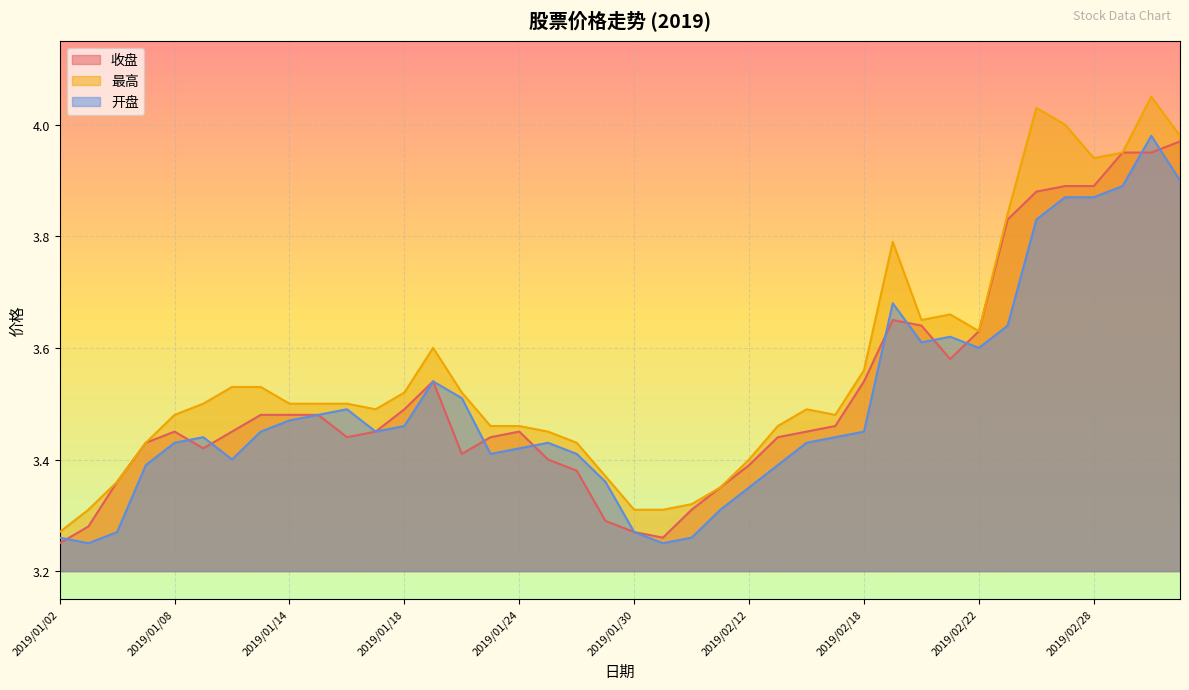

At how many categories does at least one series exceed 3?

40